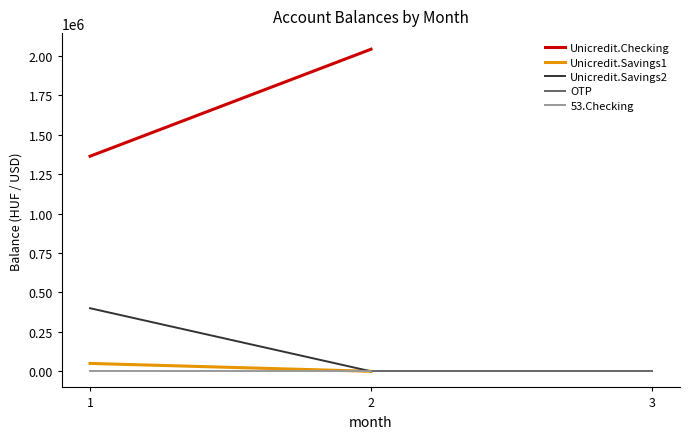

The value of 53.Checking at 1 is 2178.7. True or false?

True